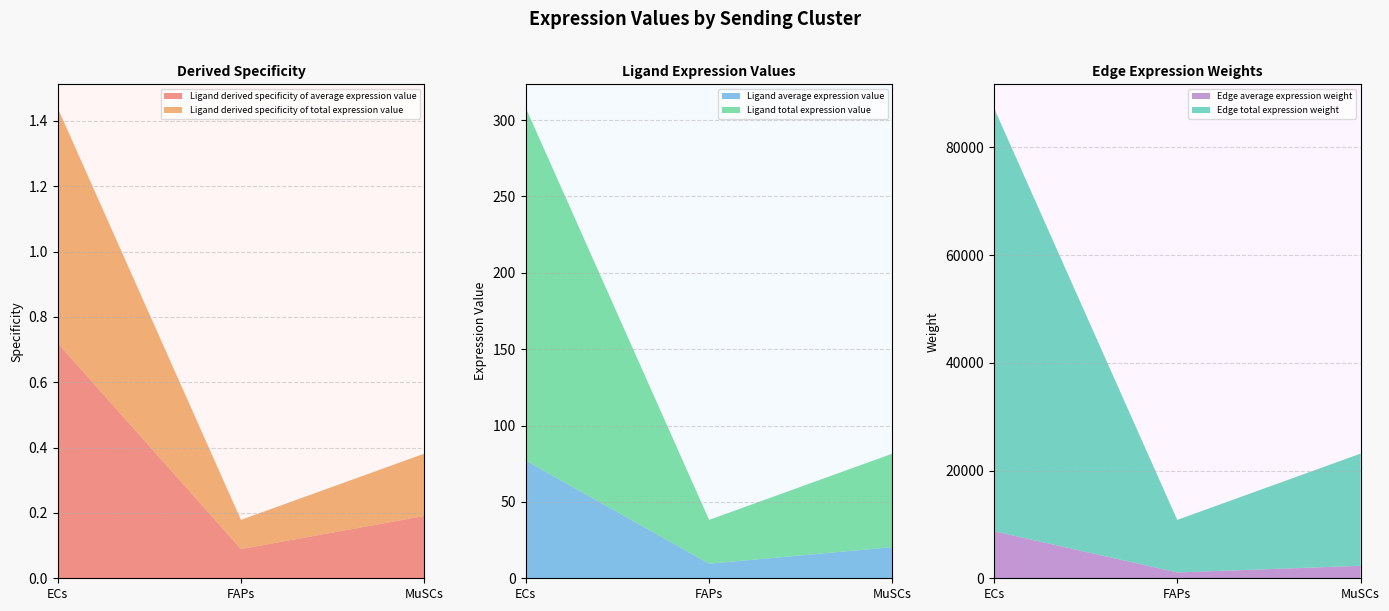

Reading left to right, transcribe all the data shown in this chart.

Ligand average expression value: ECs=77.0	FAPs=9.6	MuSCs=20.4
Ligand total expression value: ECs=231.0	FAPs=28.7	MuSCs=61.2
Ligand derived specificity of average expression value: ECs=0.7	FAPs=0.1	MuSCs=0.2
Ligand derived specificity of total expression value: ECs=0.7	FAPs=0.1	MuSCs=0.2
Edge average expression weight: ECs=8732.8	FAPs=1084.0	MuSCs=2314.1
Edge total expression weight: ECs=78595.5	FAPs=9755.9	MuSCs=20826.7